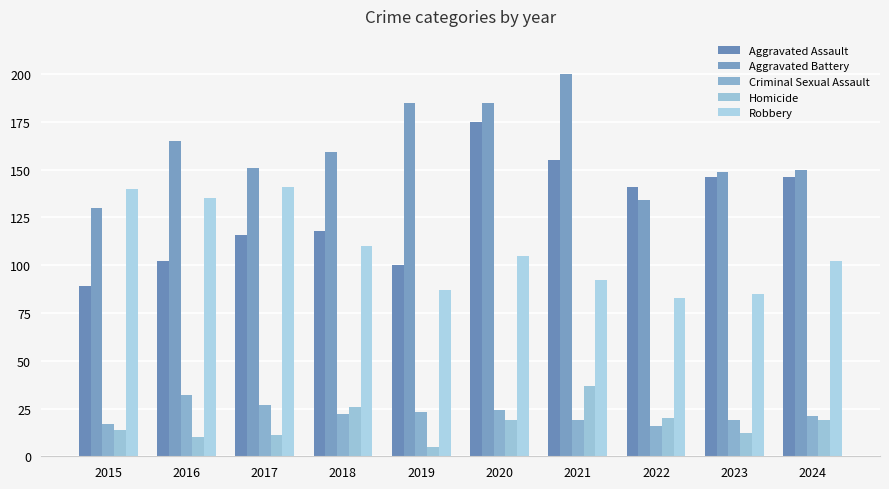

List the labels in order of Homicide value, largest first.

2021, 2018, 2022, 2020, 2024, 2015, 2023, 2017, 2016, 2019